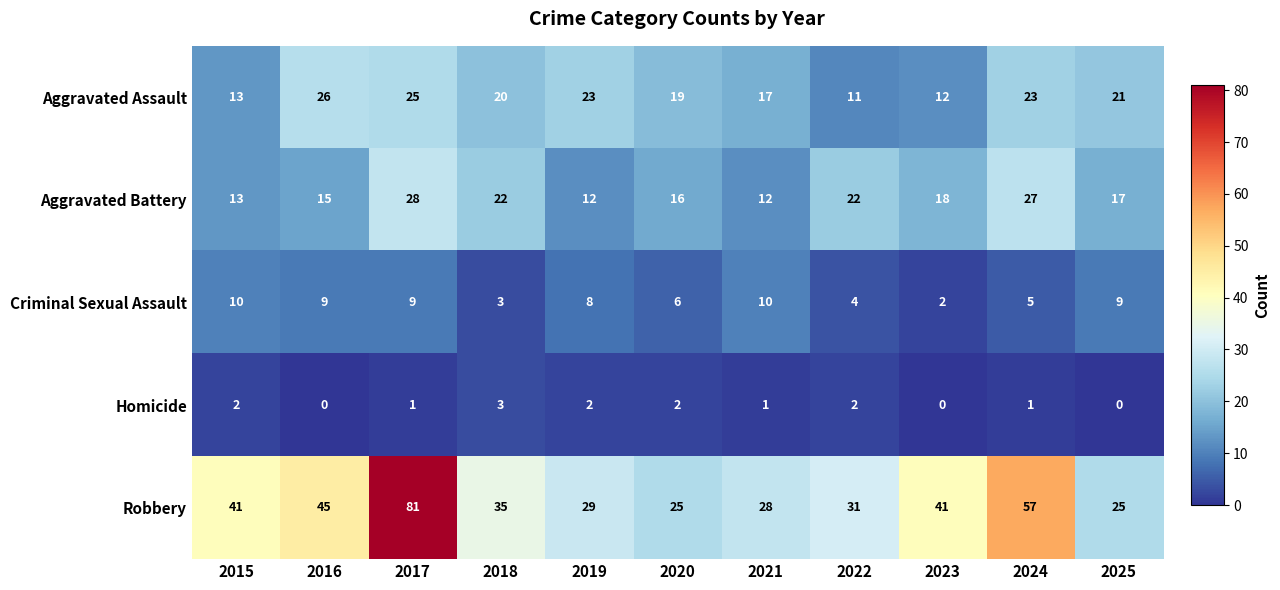

What is the difference between the second highest and second lowest values in the Aggravated Assault series?

13